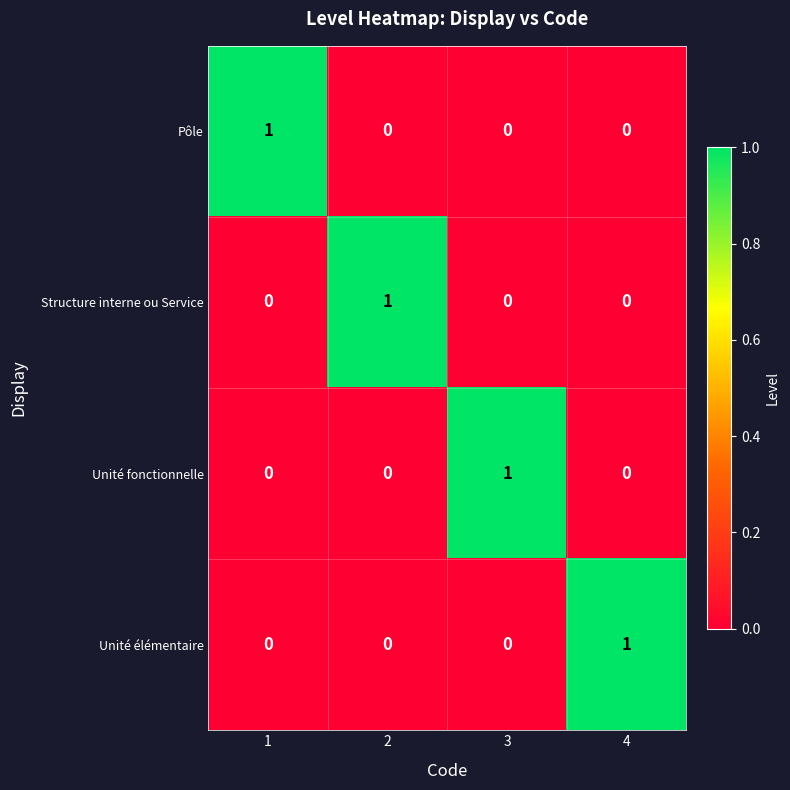

At how many categories does at least one series exceed 0?

4